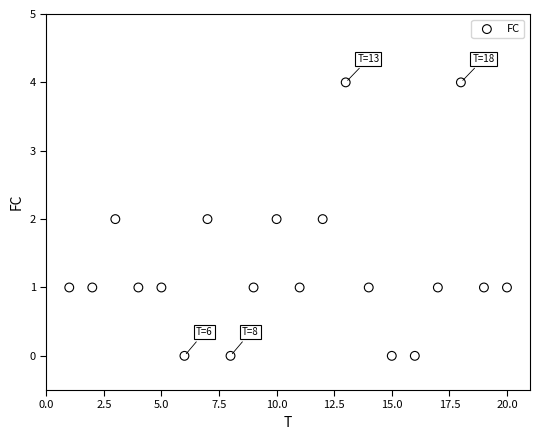

What is the range of Y values (max minus min)?

4